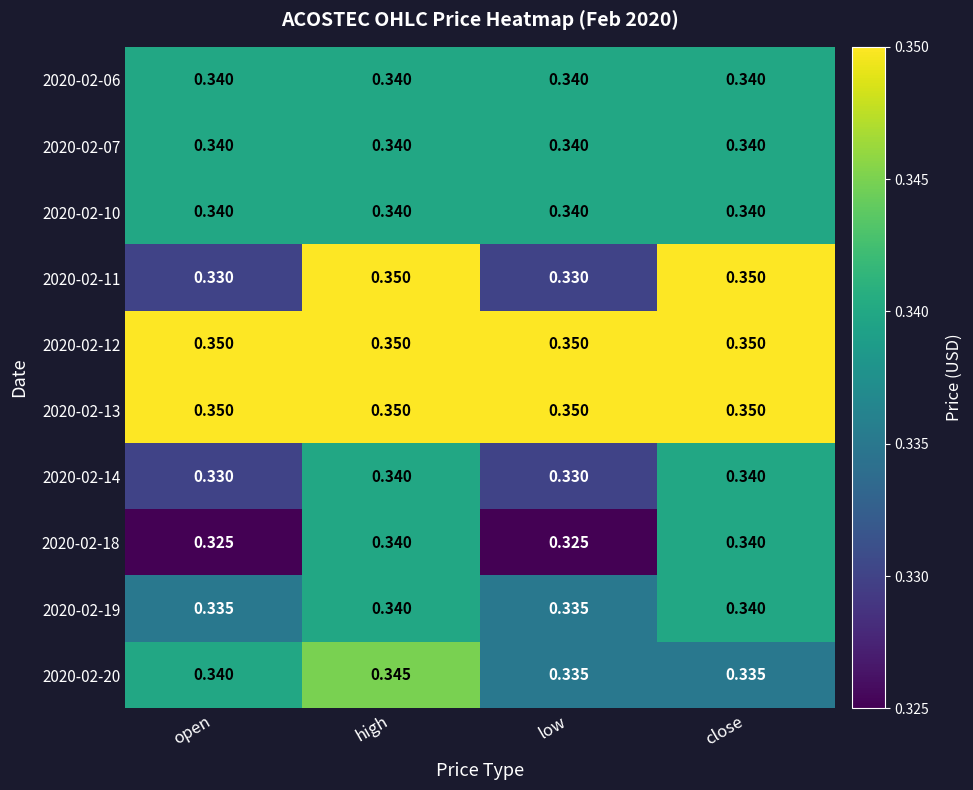

At which category is the sum across all series the highest?

high